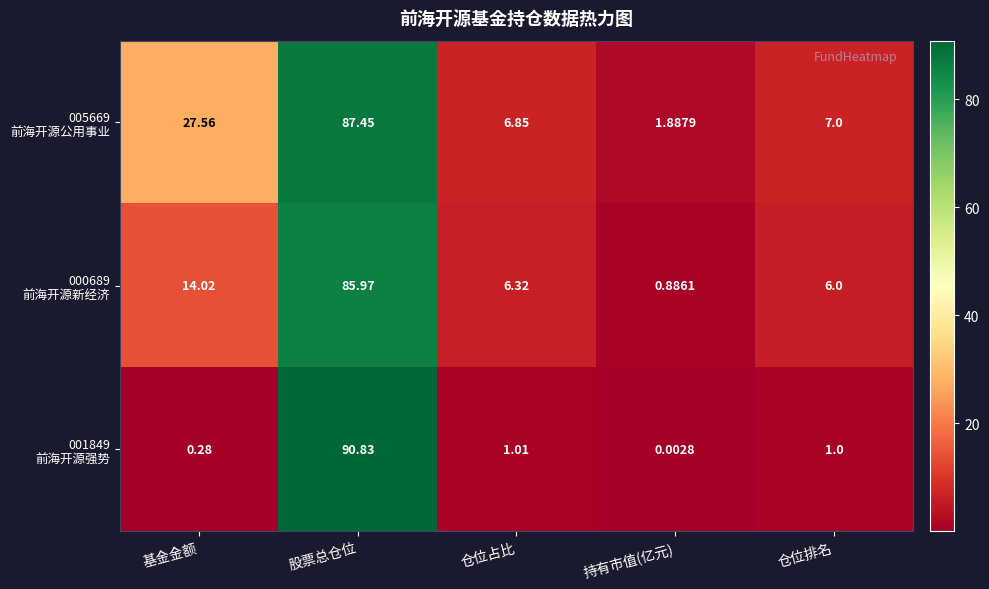

What is the spread (max minus min) of values at 仓位占比?

5.8